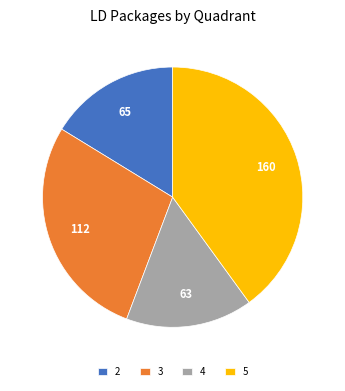

Which category has the biggest portion of the pie?

5